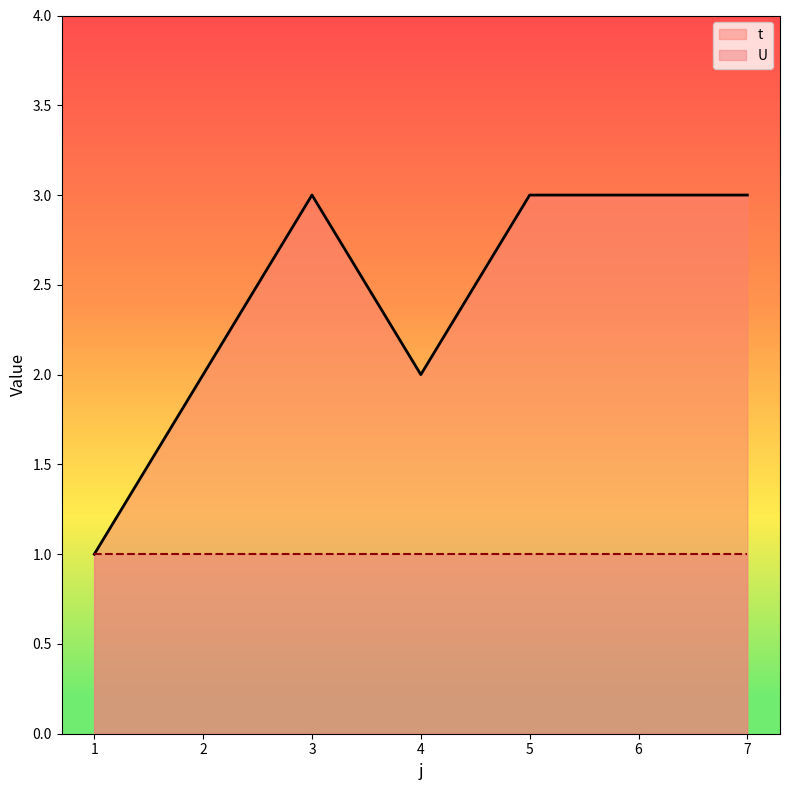

Does the chart display data point markers on the line(s)?

No